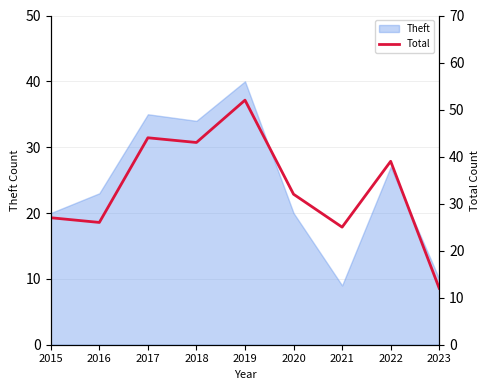

At which label is Theft closest to 24?

2016